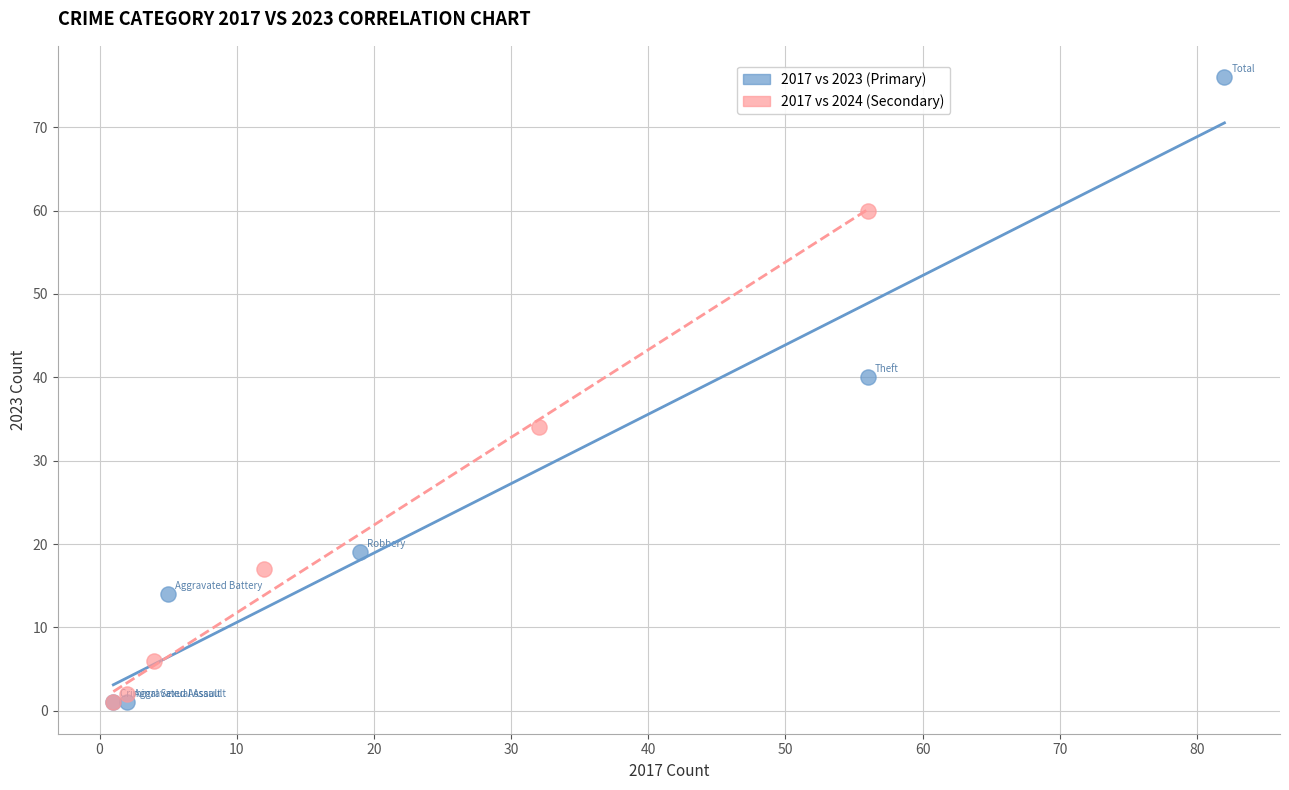

Which series has the widest spread of Y values?

2017 vs 2023 (Primary)